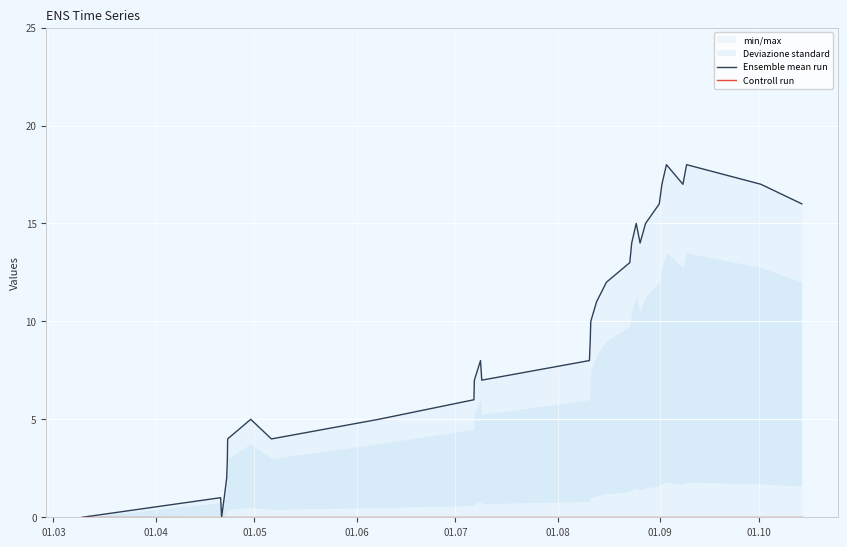

How many categories are shown in the chart?

31